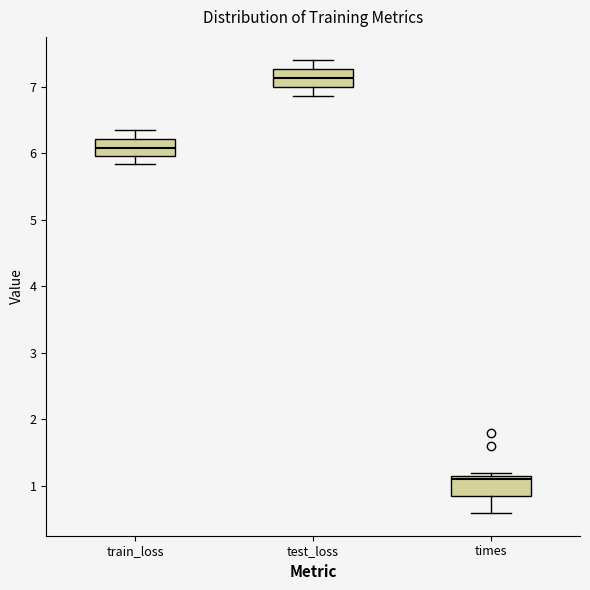

Reading left to right, transcribe this box plot: for each box, give where its median line is, the range the box spans, and where its two whiskers end, as read against the y-axis. The values are not printed on the chart, so give them approximately, as read against the axis.

train_loss: median 6.1, box 6.0 to 6.2, whiskers 5.8 to 6.3
test_loss: median 7.1, box 7.0 to 7.3, whiskers 6.9 to 7.4
times: median 1.1 (just below the box's upper edge), box 0.9 to 1.1, whiskers 0.6 to 1.2